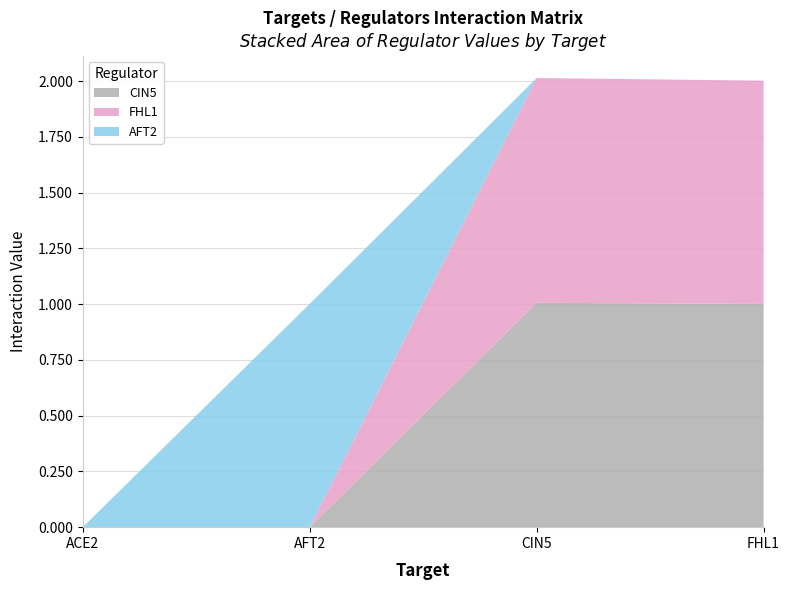

Reading left to right, what are all the values shown in this chart?

CIN5: ACE2=0.0	AFT2=0.0	CIN5=1.0	FHL1=1.0
FHL1: ACE2=0.0	AFT2=0.0	CIN5=1.0	FHL1=1.0
AFT2: ACE2=0.0	AFT2=1.0	CIN5=0.0	FHL1=0.0